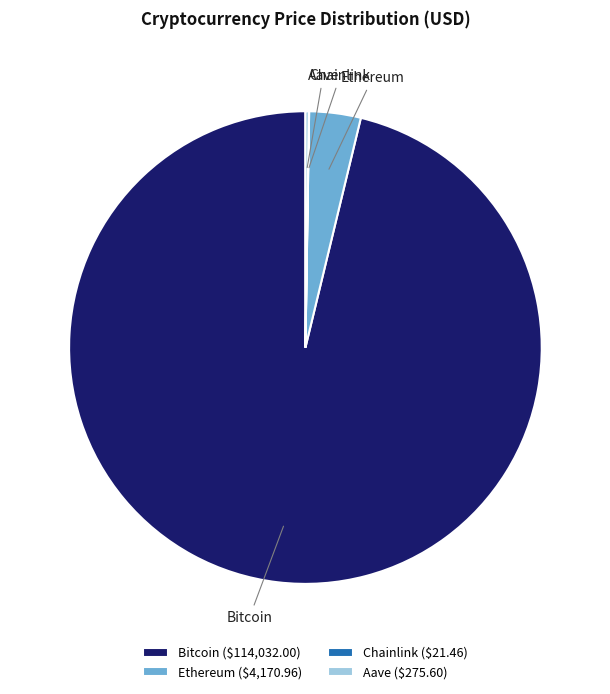

Which category has the biggest portion of the pie?

Bitcoin